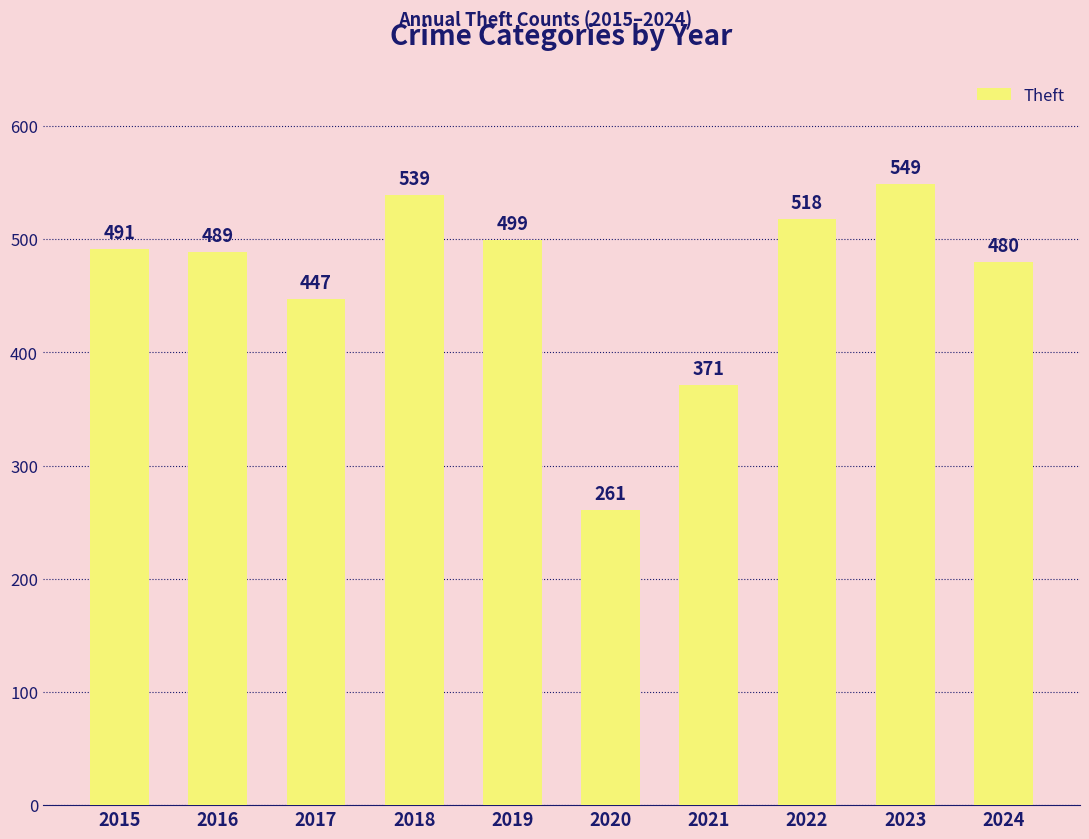

Are the bars horizontal?

No